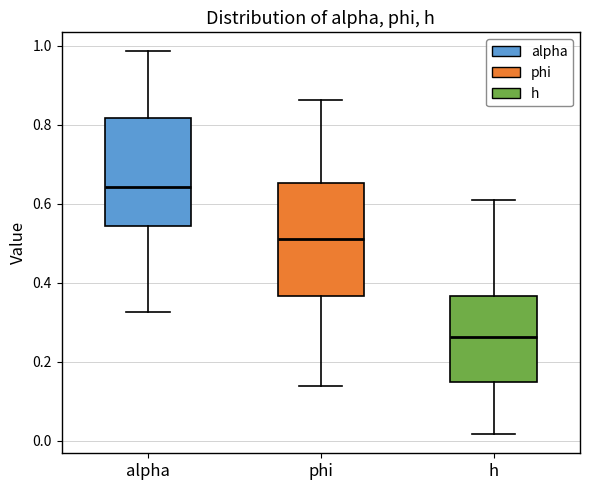

Where is the upper edge of the box for alpha on the y-axis? The values are not printed on the chart, so give them approximately, as read against the axis.

0.82